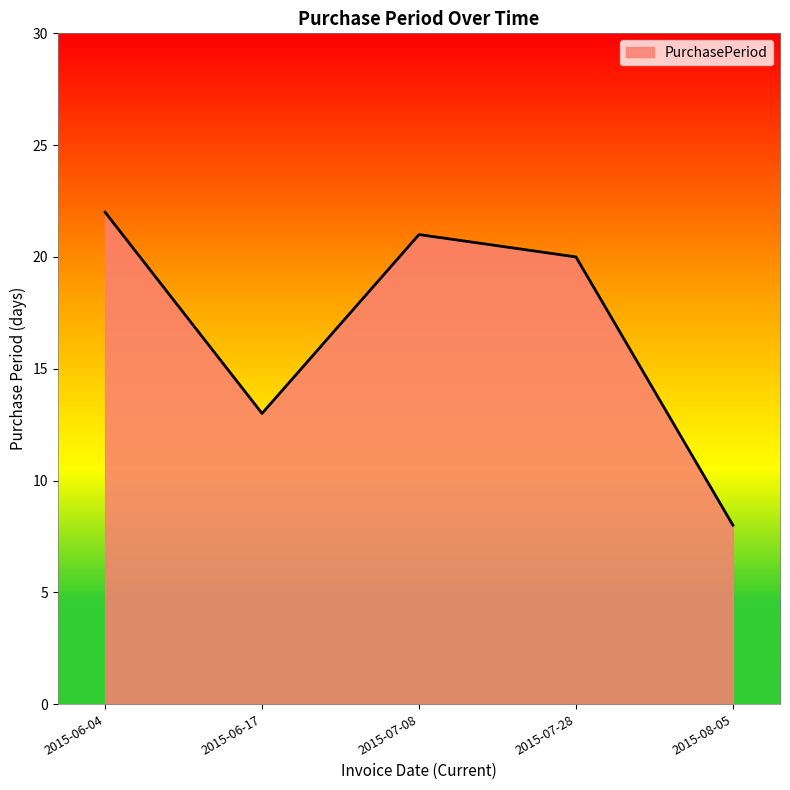

How many lines are shown in the chart?

1